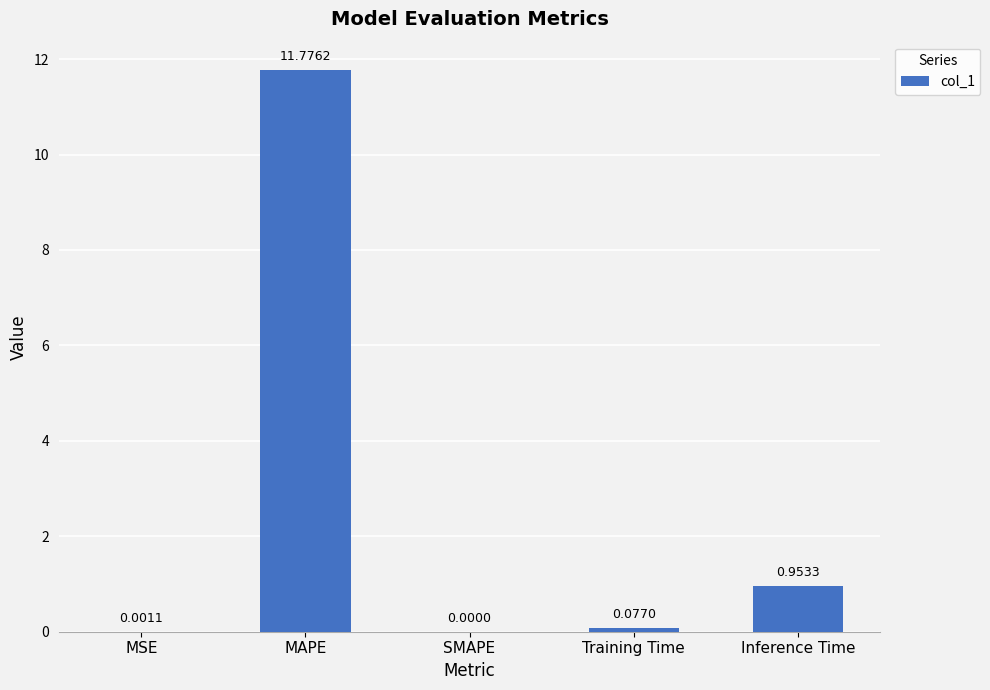

What is the sum of all values?

12.8